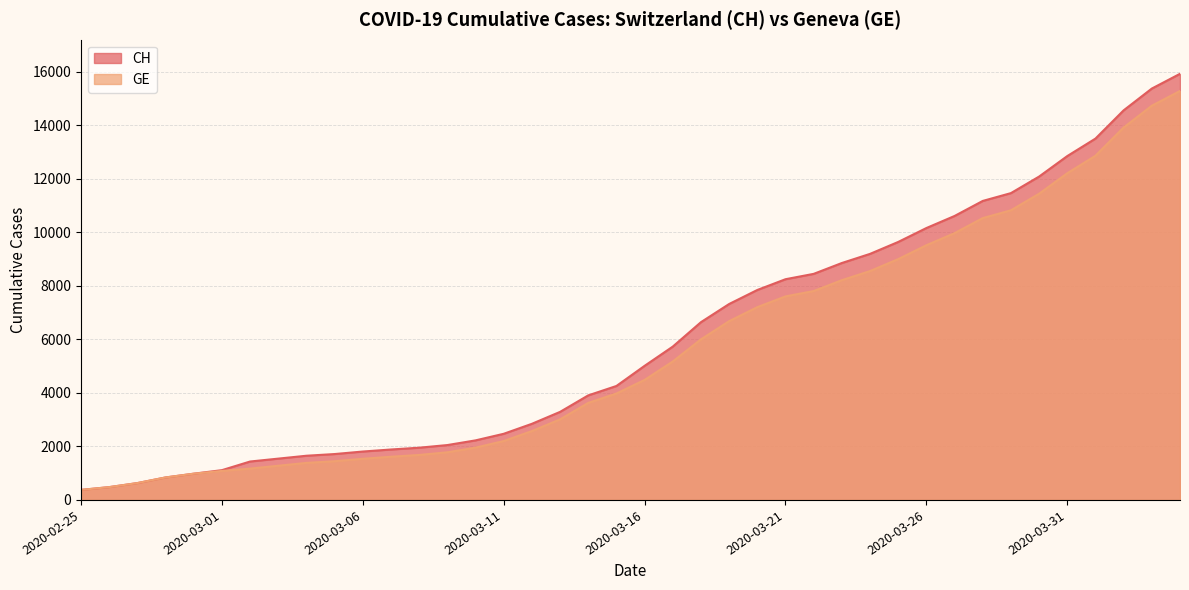

What is the difference between the maximum and minimum values in the GE series?

14909